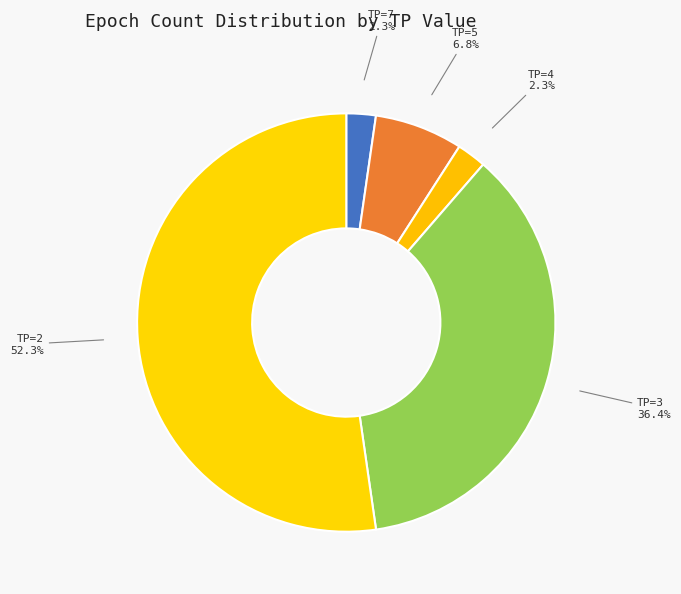

Approximately how many times larger is the value at TP=5 compared to TP=7?

3.0